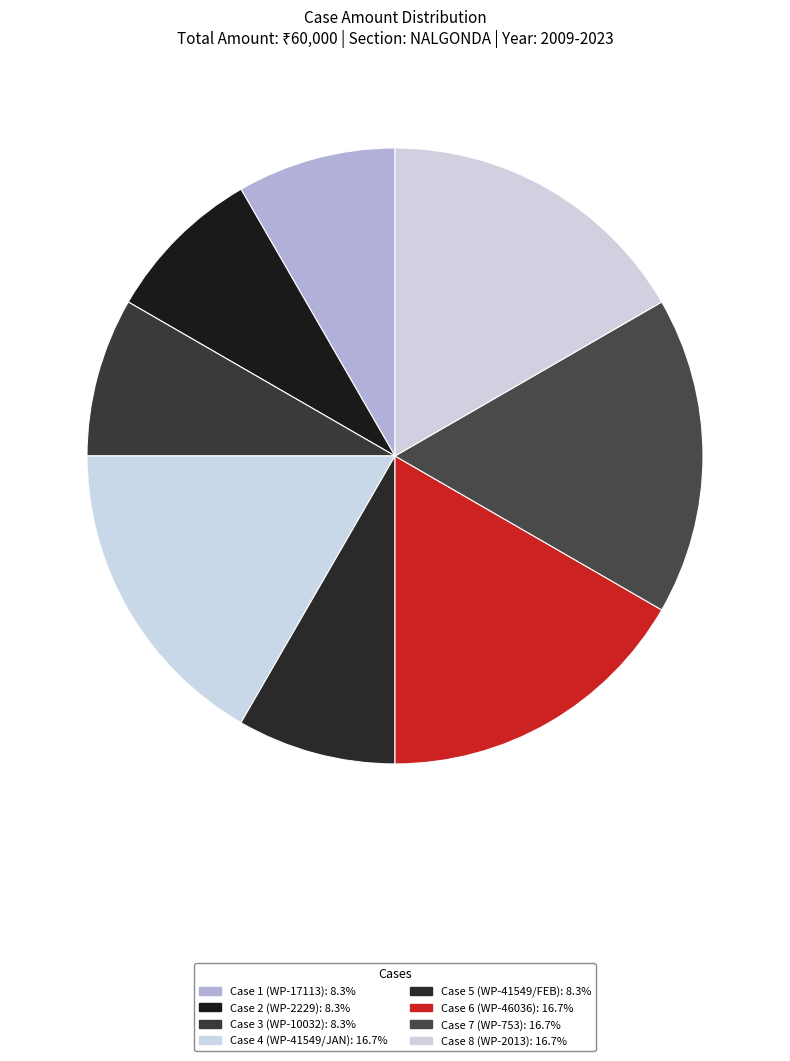

How many segments does this pie chart have?

8